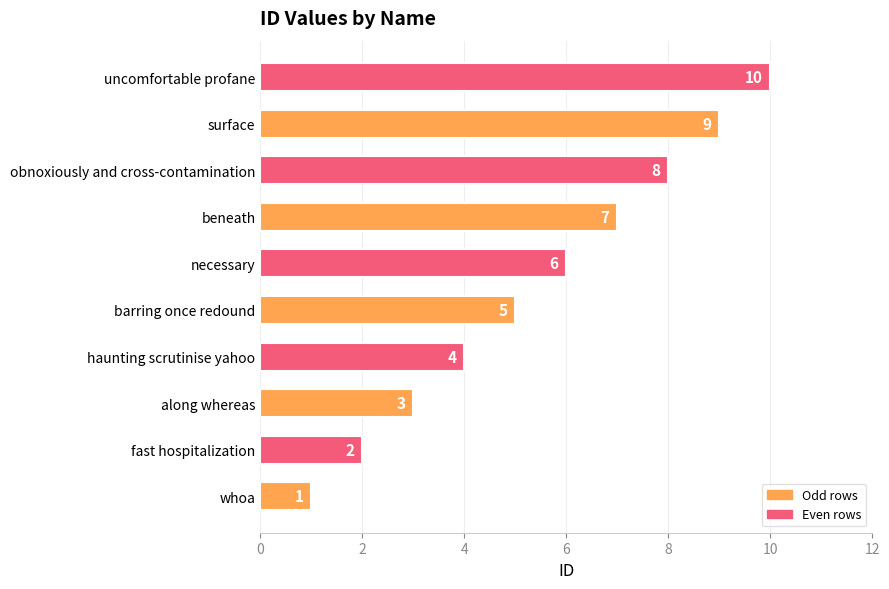

True or false: the data shows 9 at surface.

True